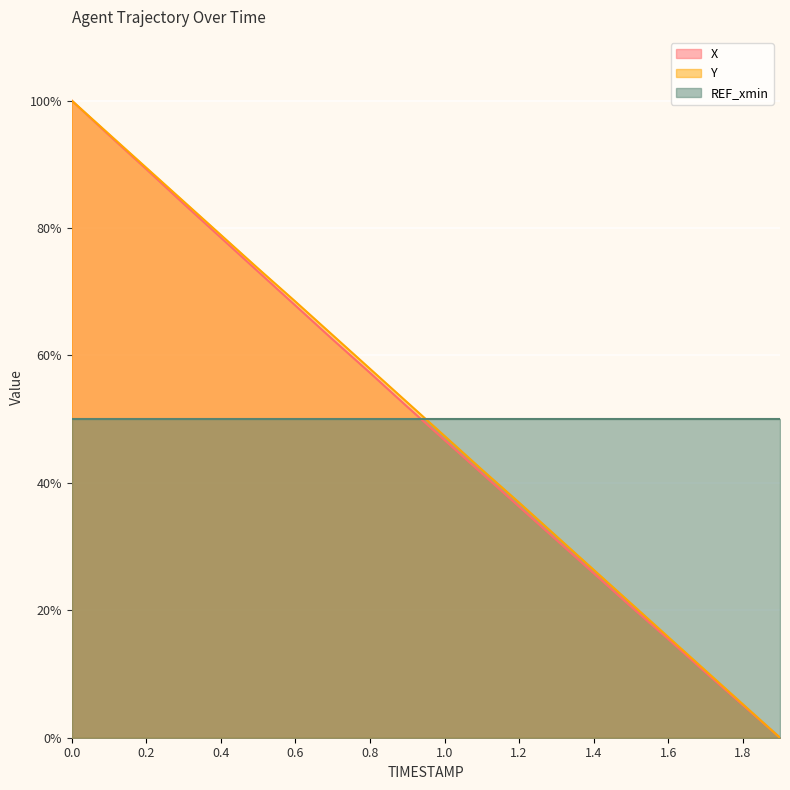

What are all the series names shown in the legend?

X, Y, REF_xmin